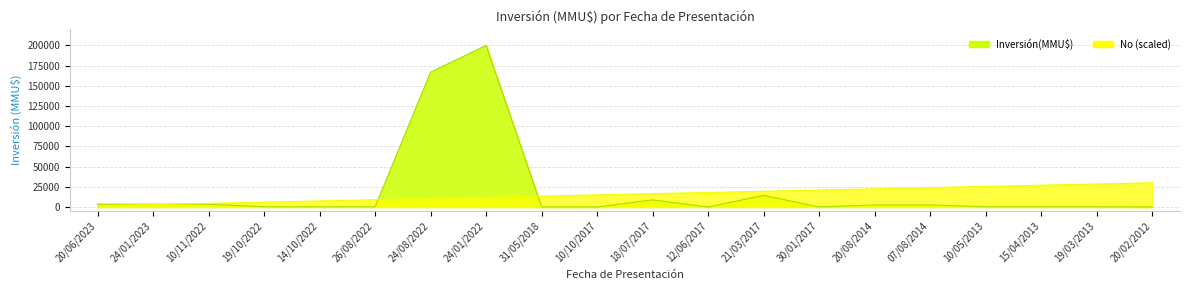

How many values in the Inversión(MMU$) series exceed 300?

9